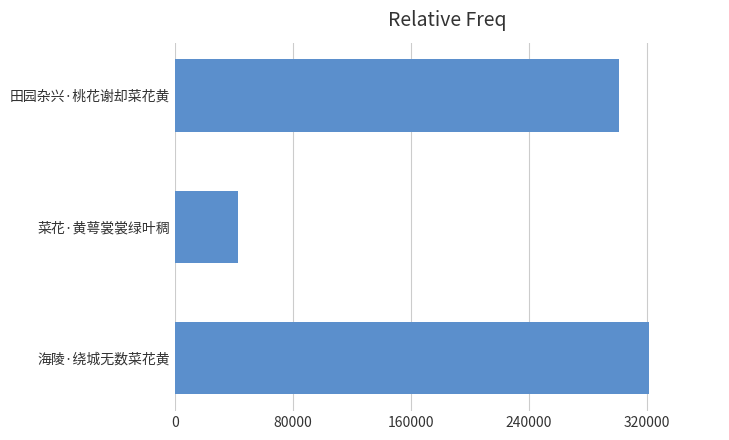

Reading top to bottom, what are all the values shown in this chart?

田园杂兴·桃花谢却菜花黄=300828	菜花·黄萼裳裳绿叶稠=42491	海陵·绕城无数菜花黄=321290